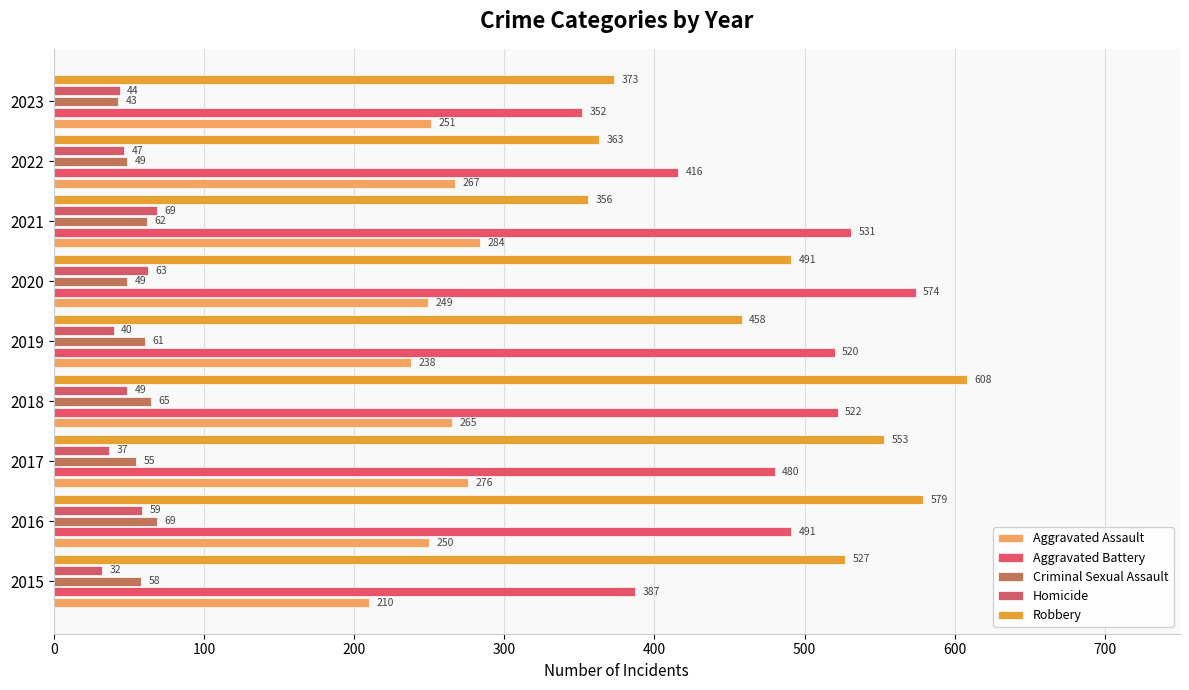

What is the value of the Criminal Sexual Assault bar at the 3rd from the left?

55